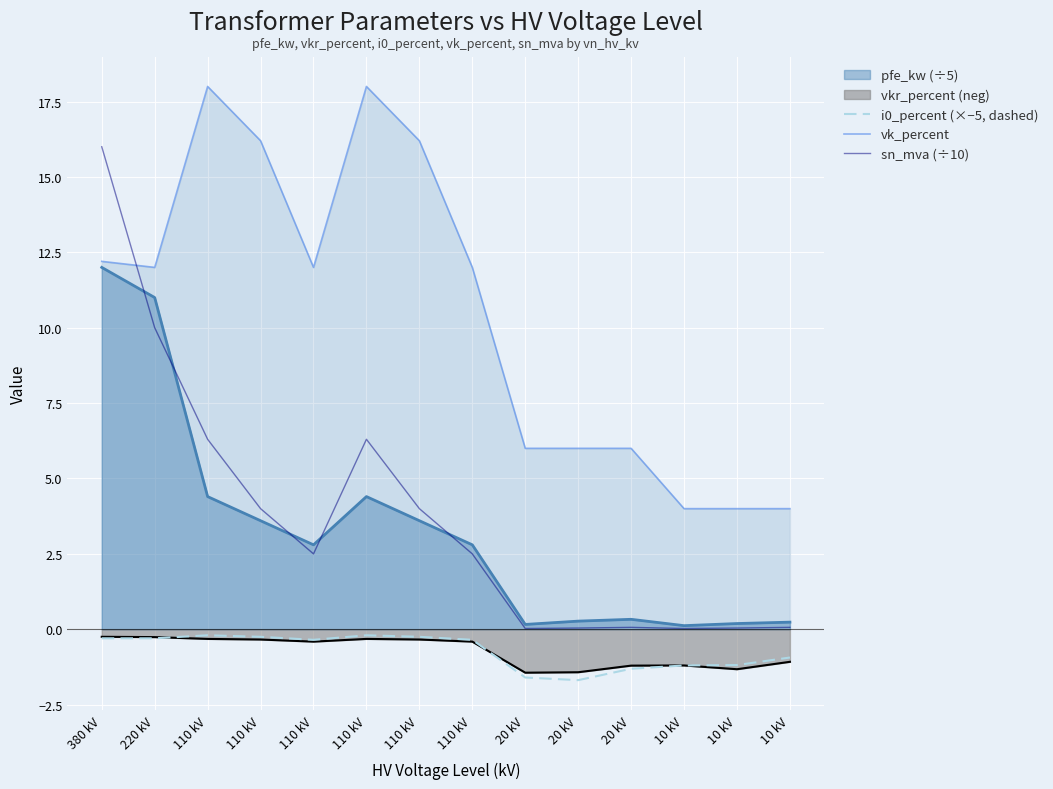

What are all the series names shown in the legend?

i0_percent (×−5, dashed), vk_percent, sn_mva (÷10)